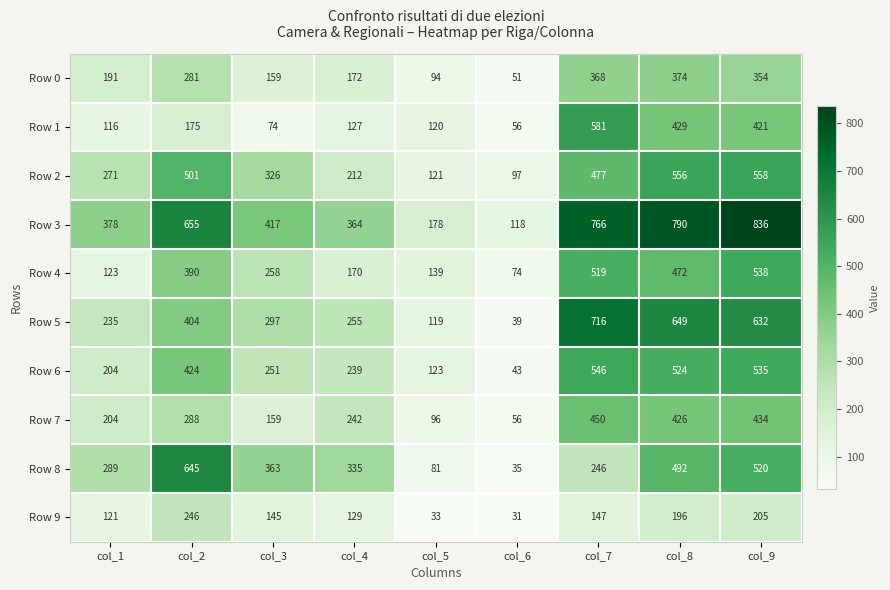

Is the value of Row 0 at col_1 greater than the value of Row 2 at col_5?

Yes